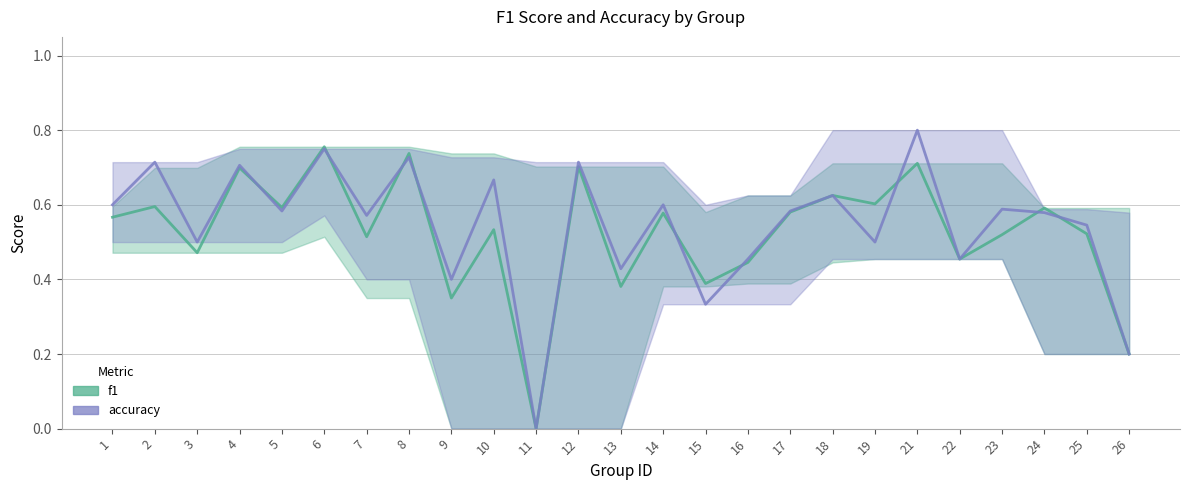

True or false: accuracy and f1 intersect in this chart.

True